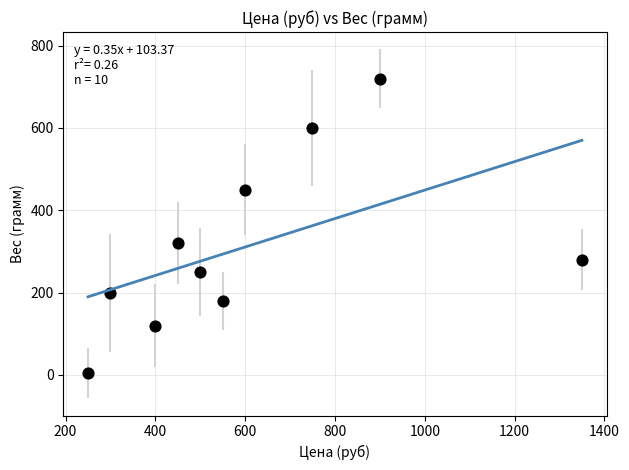

What is the average X value?

605